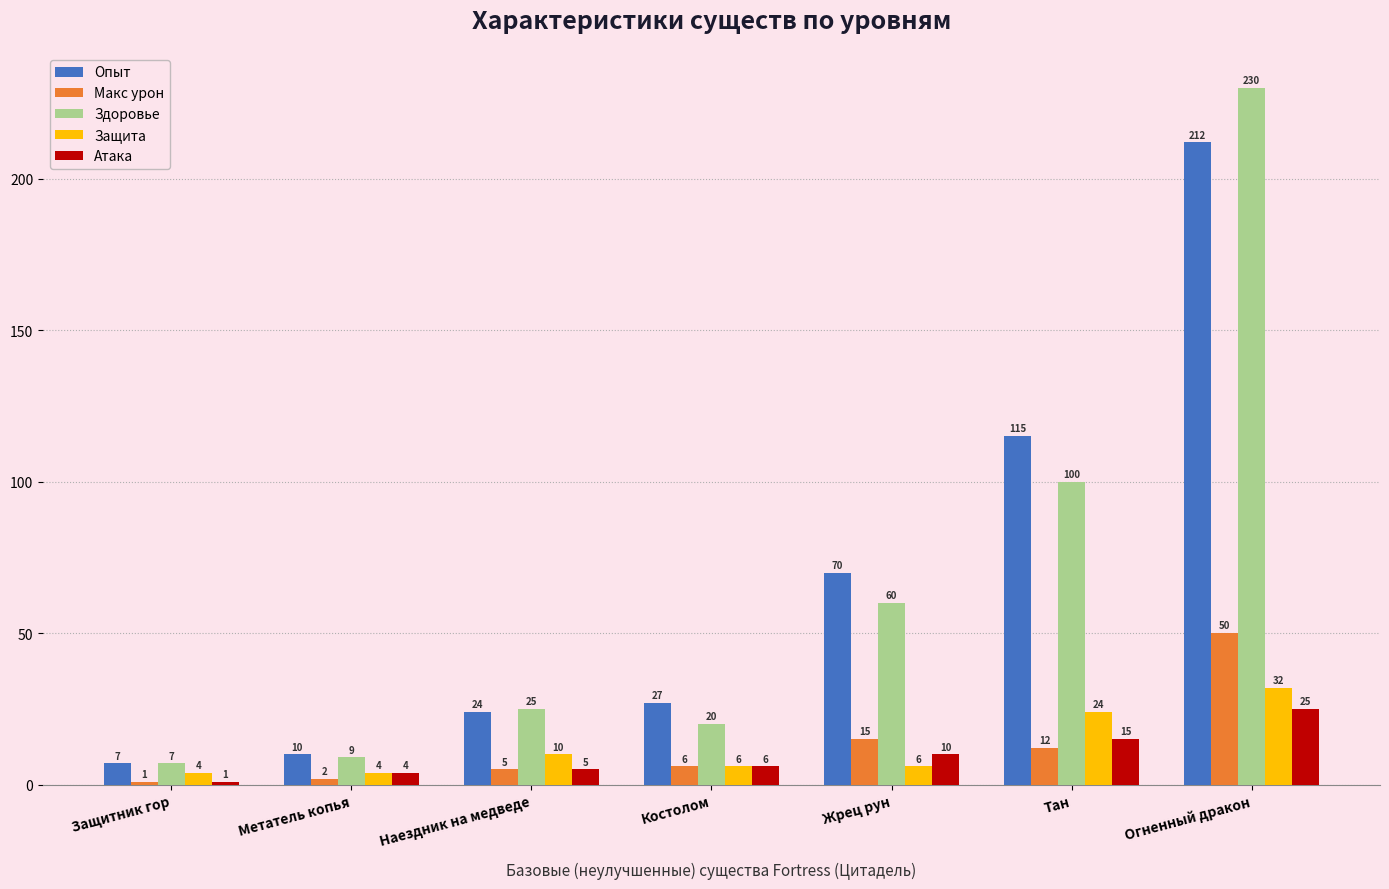

Which series has the largest total across all categories?

Опыт